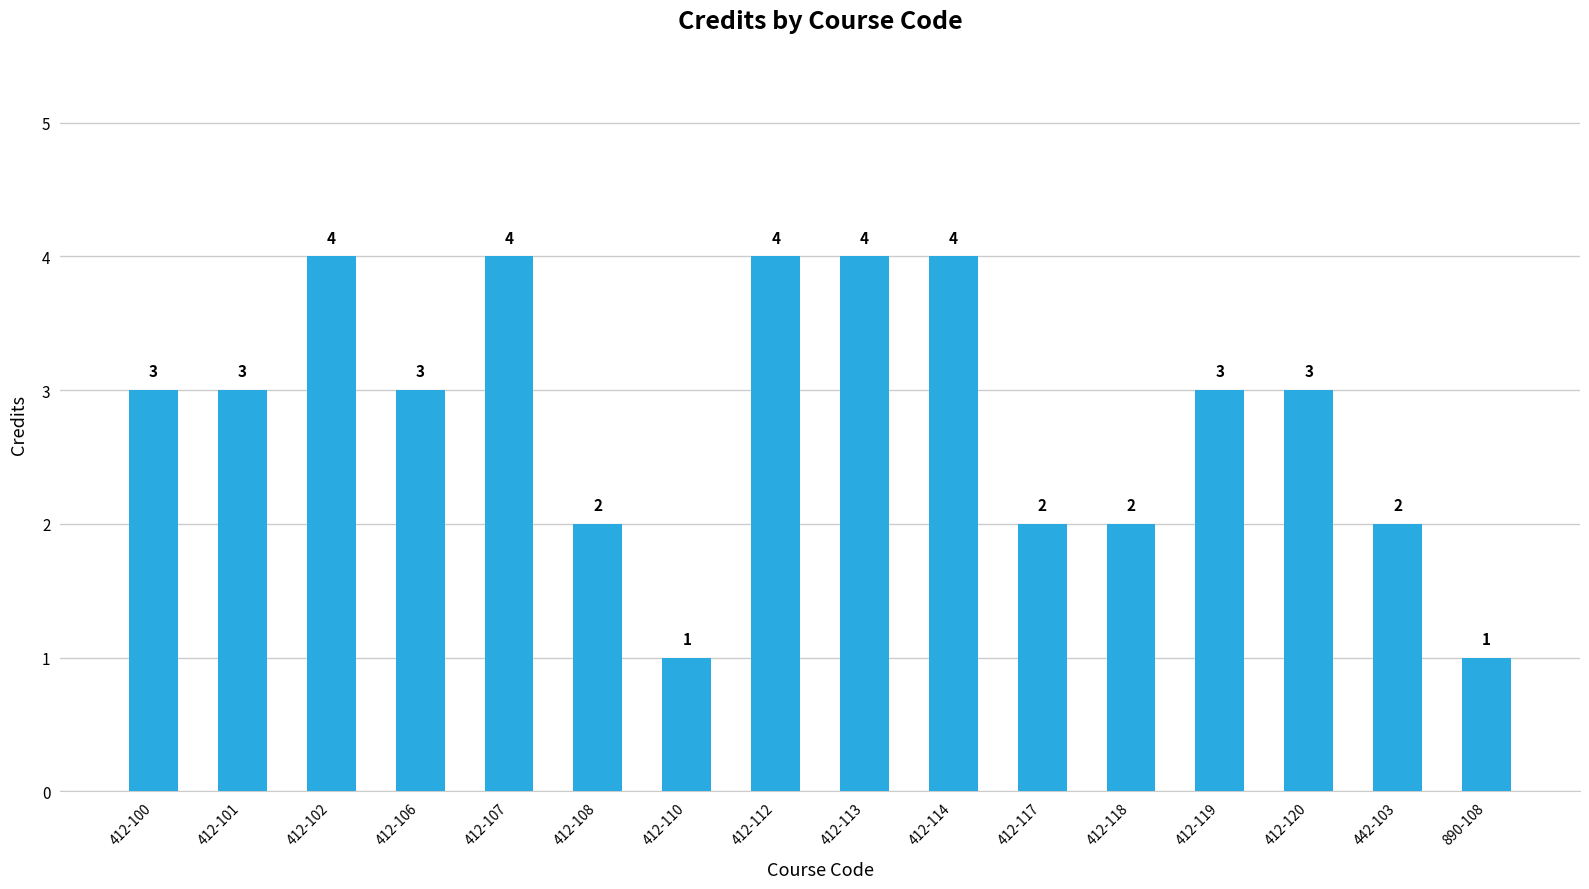

How many data points are less than 3?

6